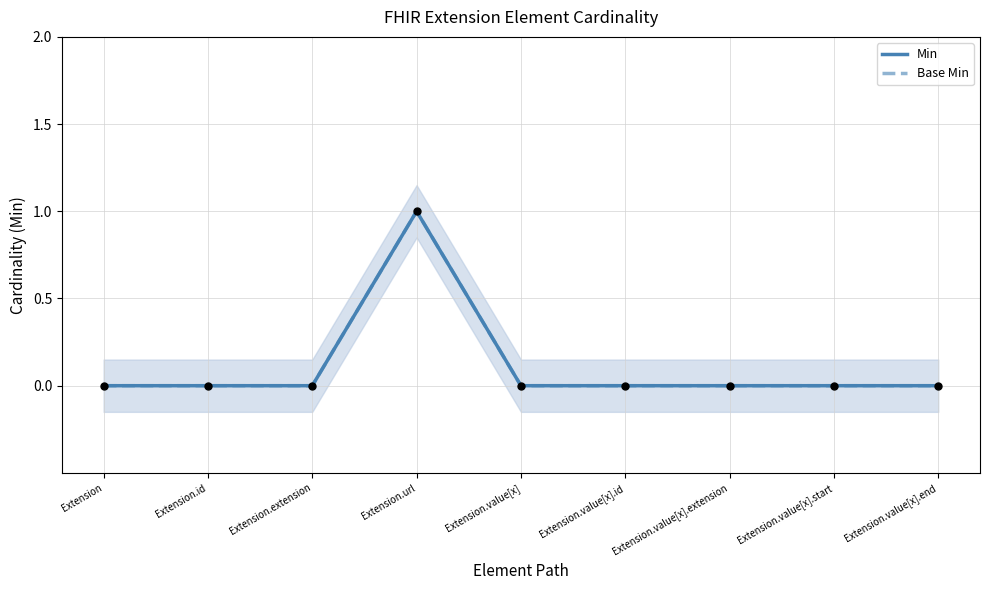

Which series contains the highest Y value?

Min